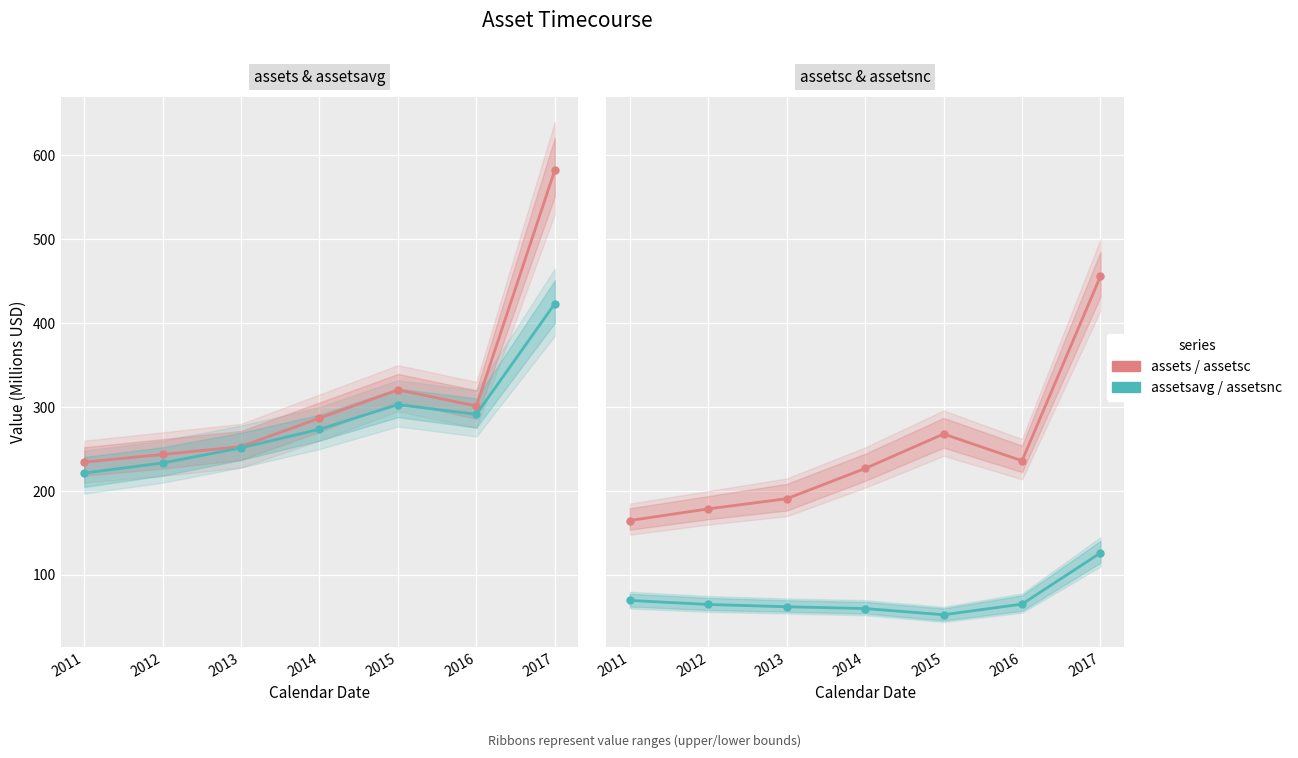

What is the sum of all assetsc values?

1721.5